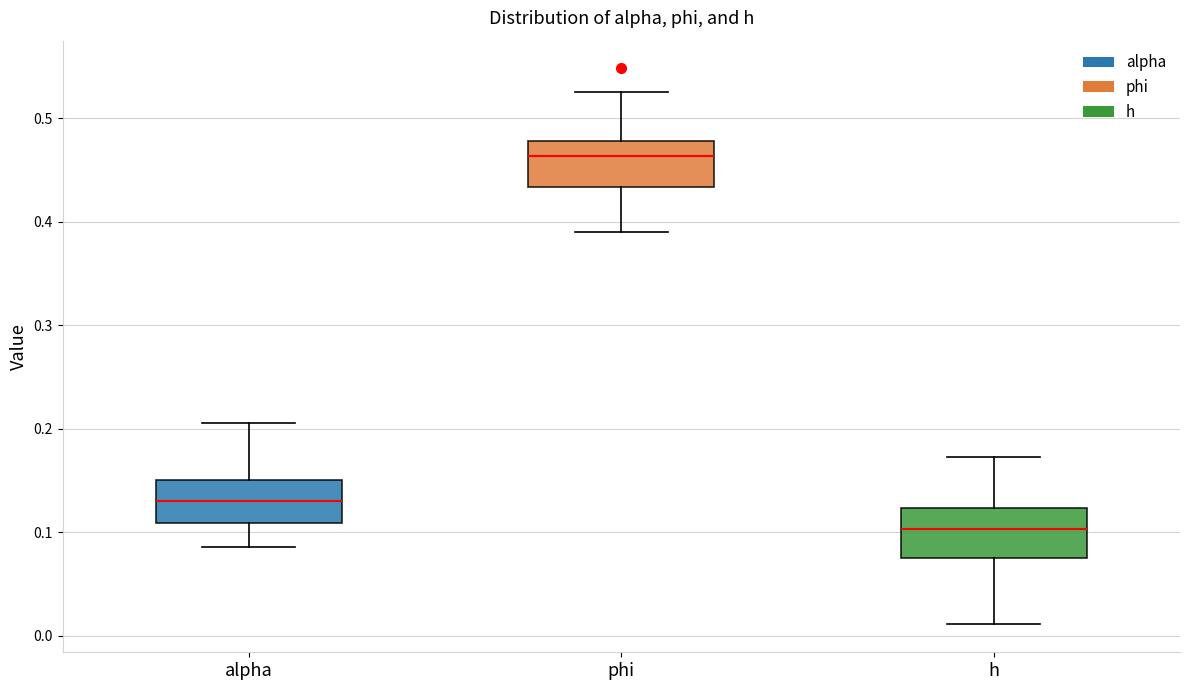

Which box's median line is the highest?

phi